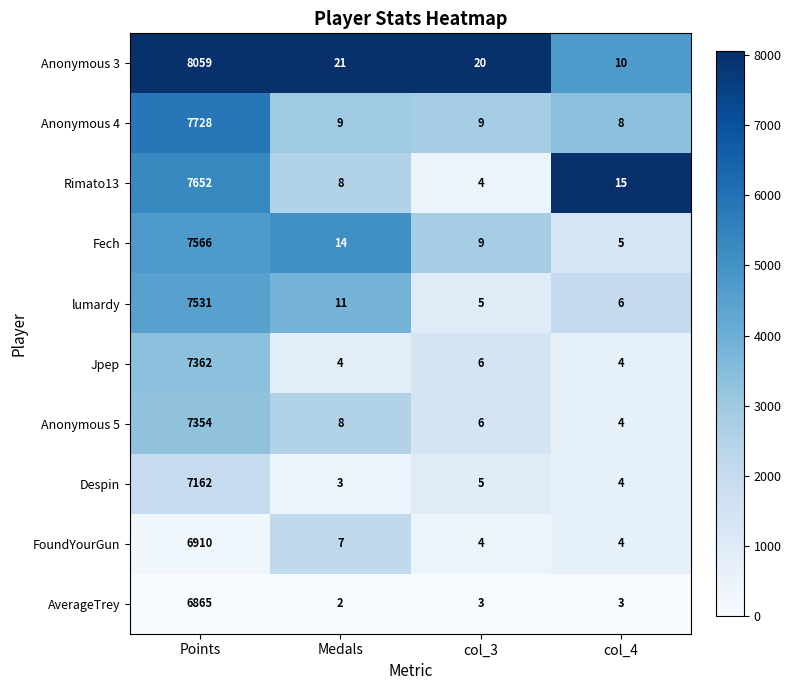

Which series has the largest total across all categories?

Anonymous 3